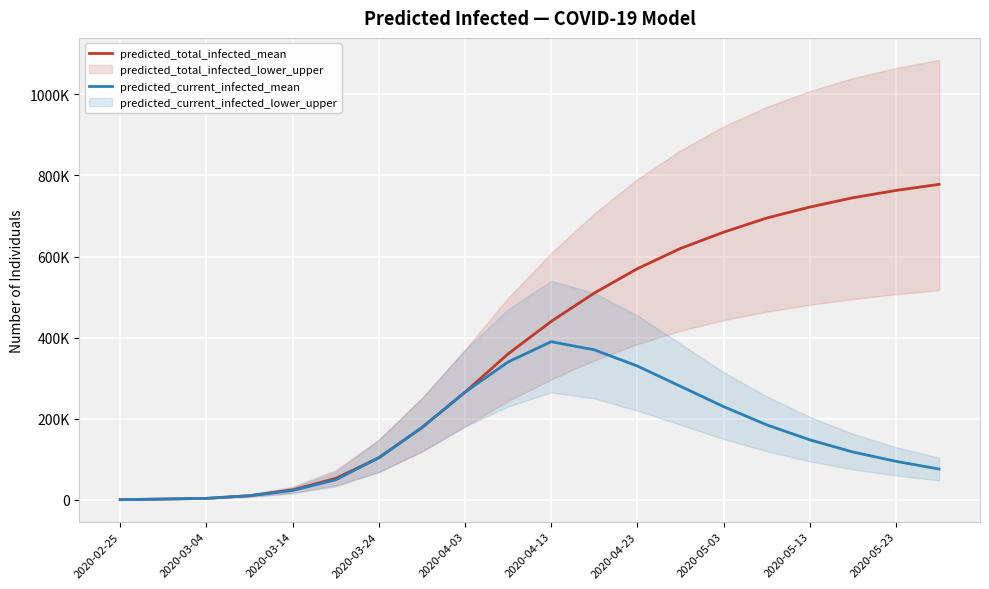

What is the approximate value of predicted_current_infected_mean at 19, to the nearest 10?

76000